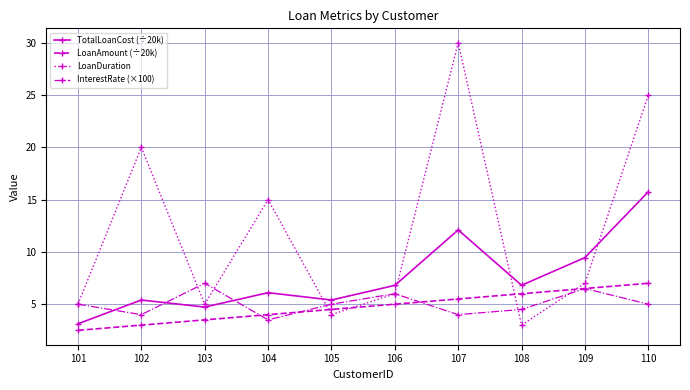

True or false: TotalLoanCost (÷20k) has more than 0 interior local peaks.

True